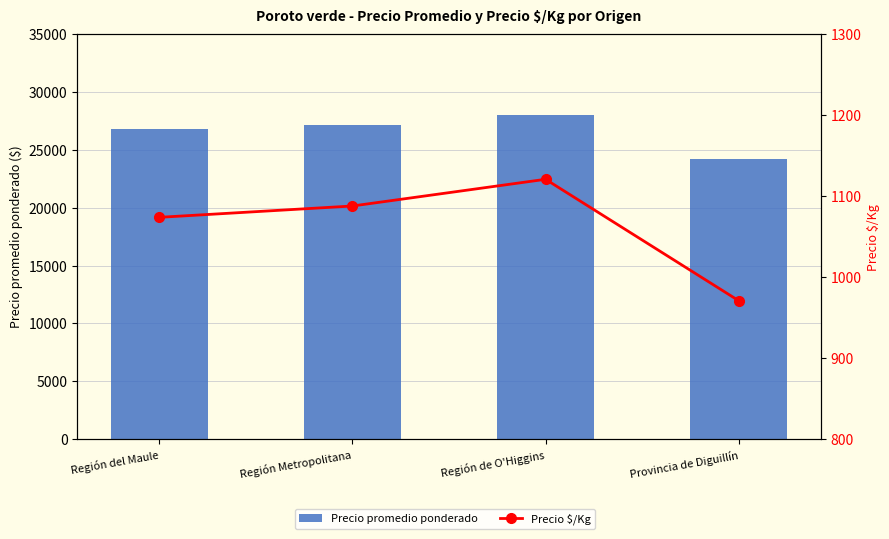

How many groups of bars are there?

4